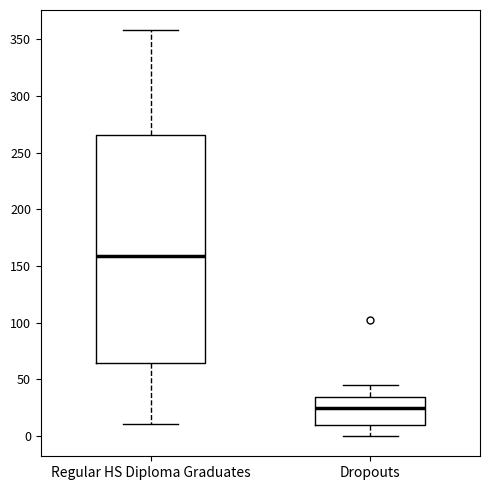

Where does the median line of the box for Dropouts sit on the y-axis? The values are not printed on the chart, so give them approximately, as read against the axis.

25